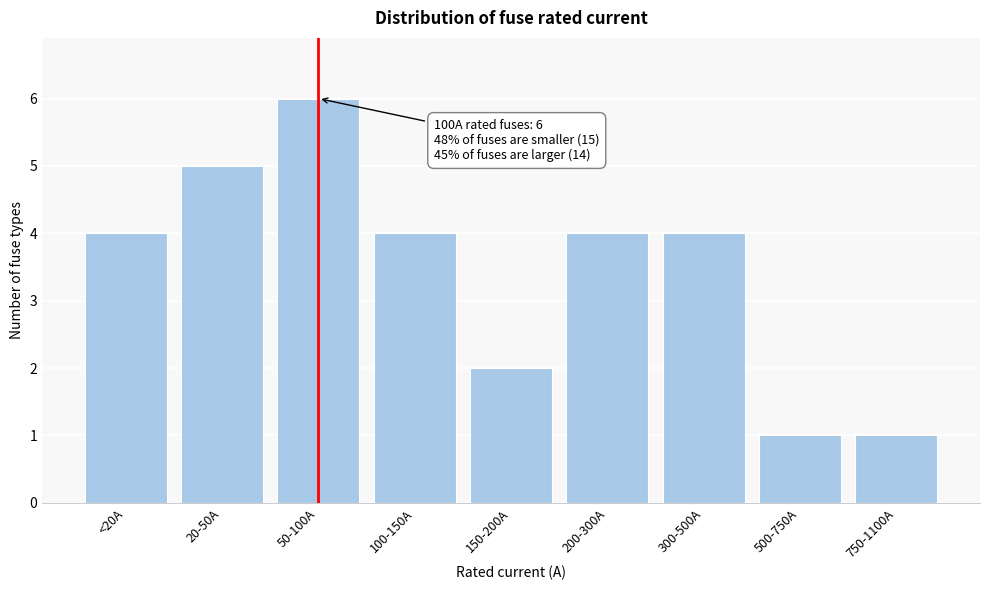

Reading left to right, extract all data points from this chart.

<20A=4	20-50A=5	50-100A=6	100-150A=4	150-200A=2	200-300A=4	300-500A=4	500-750A=1	750-1100A=1